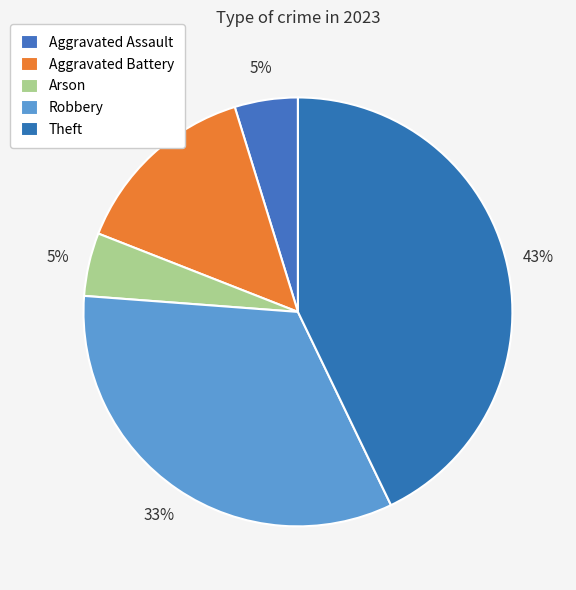

Is it true that Theft is 43% of the pie?

True